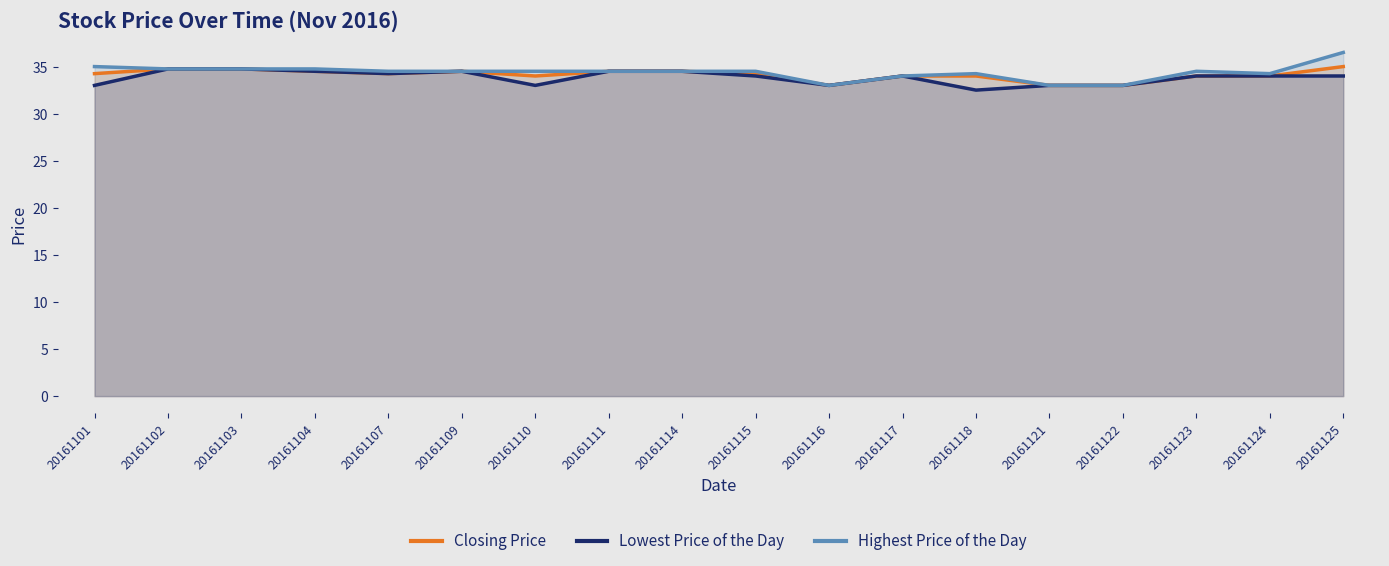

What is the spread (max minus min) of values at 20161125?

2.5